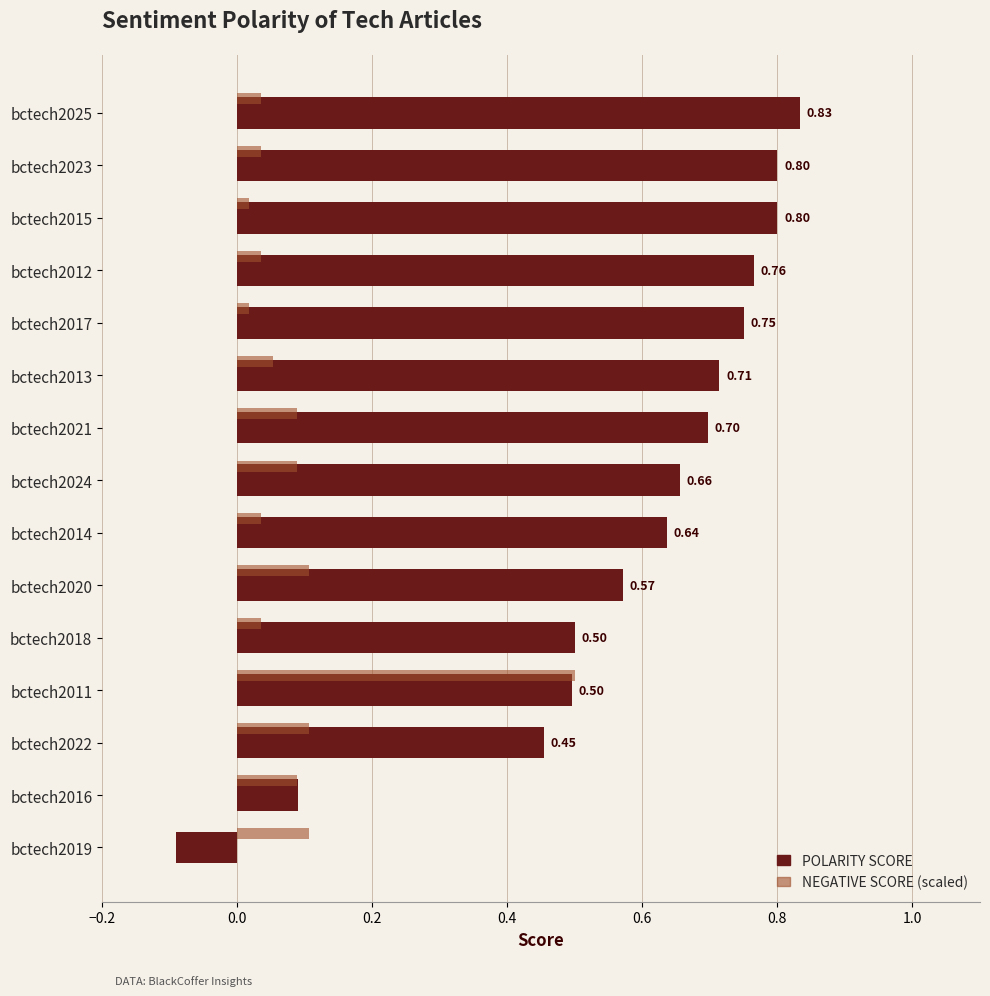

What is the minimum value for POLARITY SCORE?

-0.1